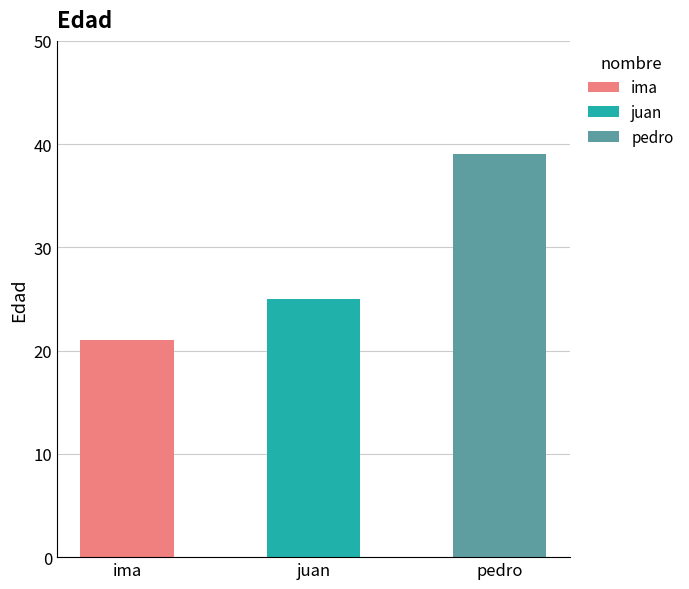

How many bars are there in total?

3